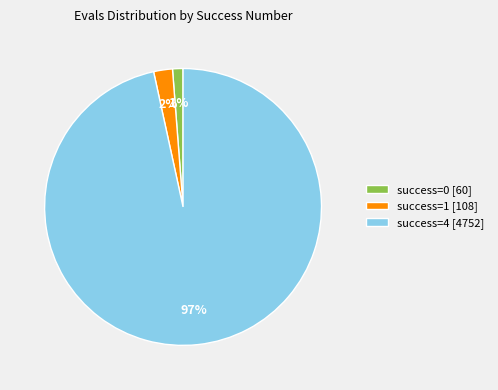

Is the sum of success=4 [4752] and success=0 [60] greater than half?

Yes